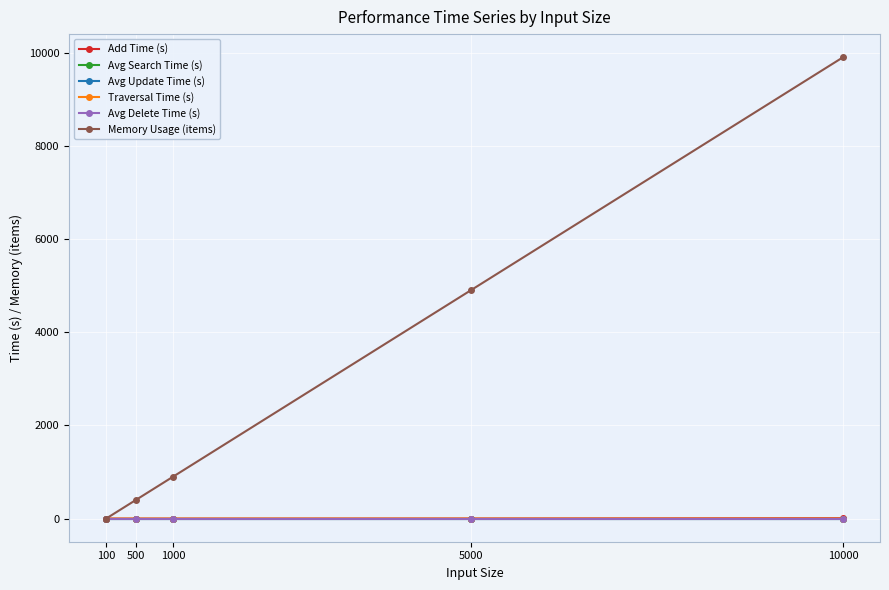

At which category is the sum across all series the highest?

10000